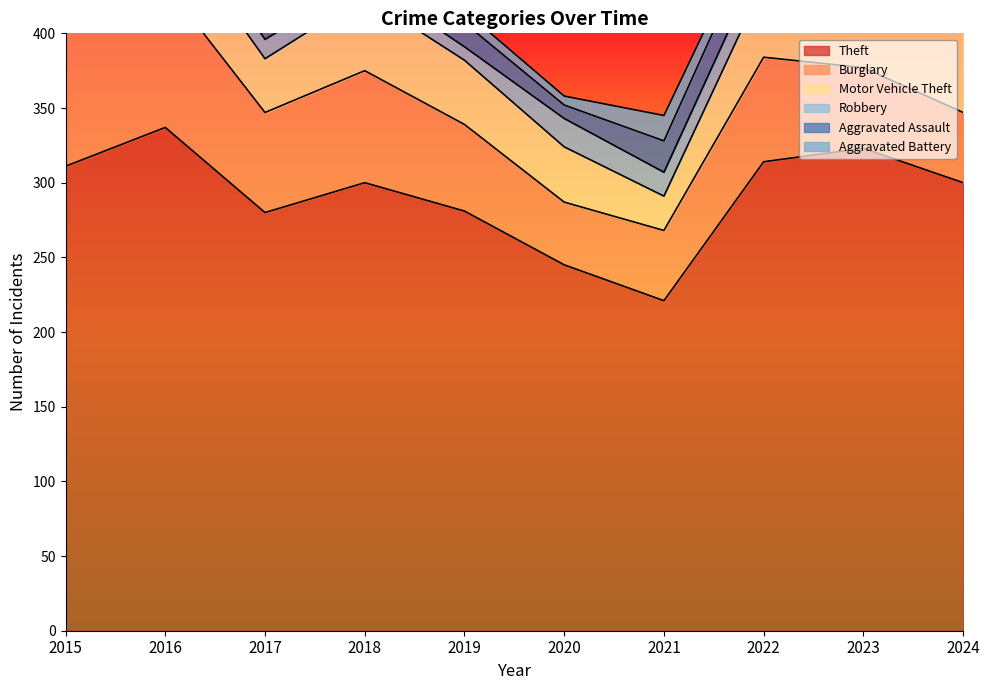

At which label is Aggravated Assault closest to 16?

2019